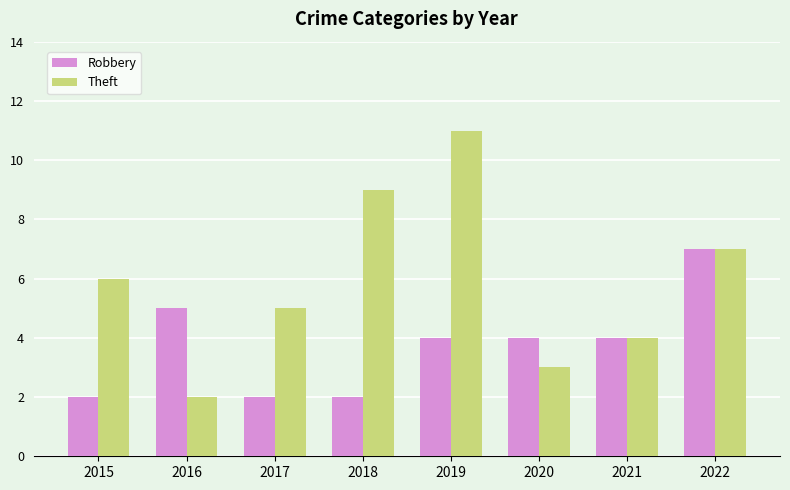

Count the number of data series in this chart.

2